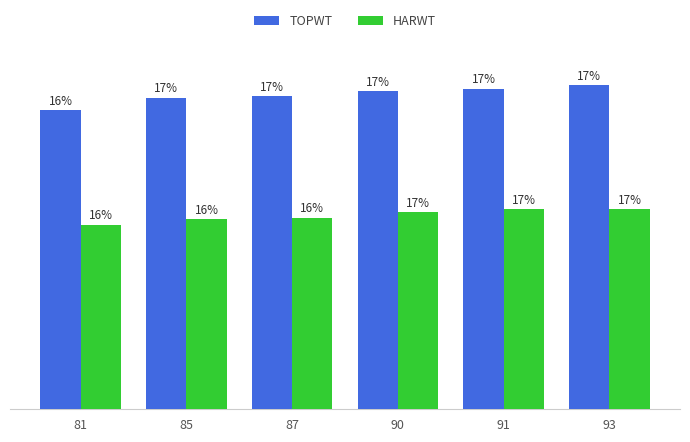

Are the bars horizontal?

No